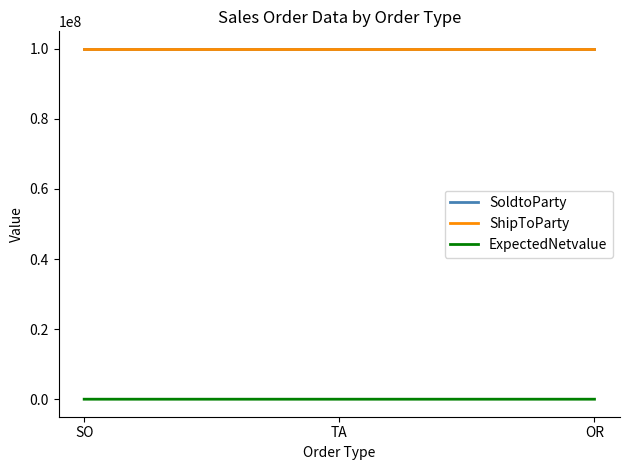

What position from the right is TA?

2